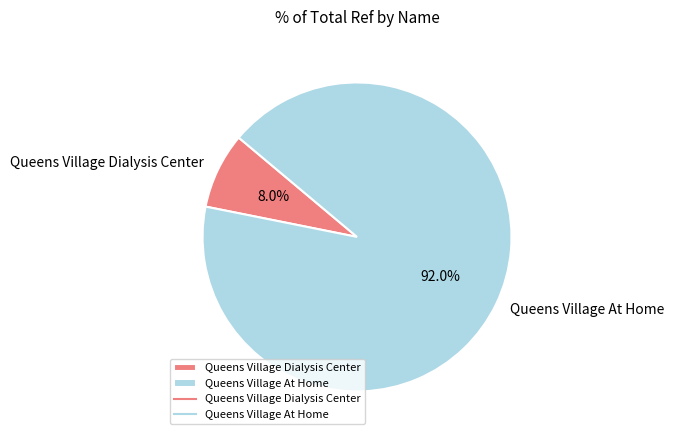

Is Queens Village At Home the majority of the pie?

Yes